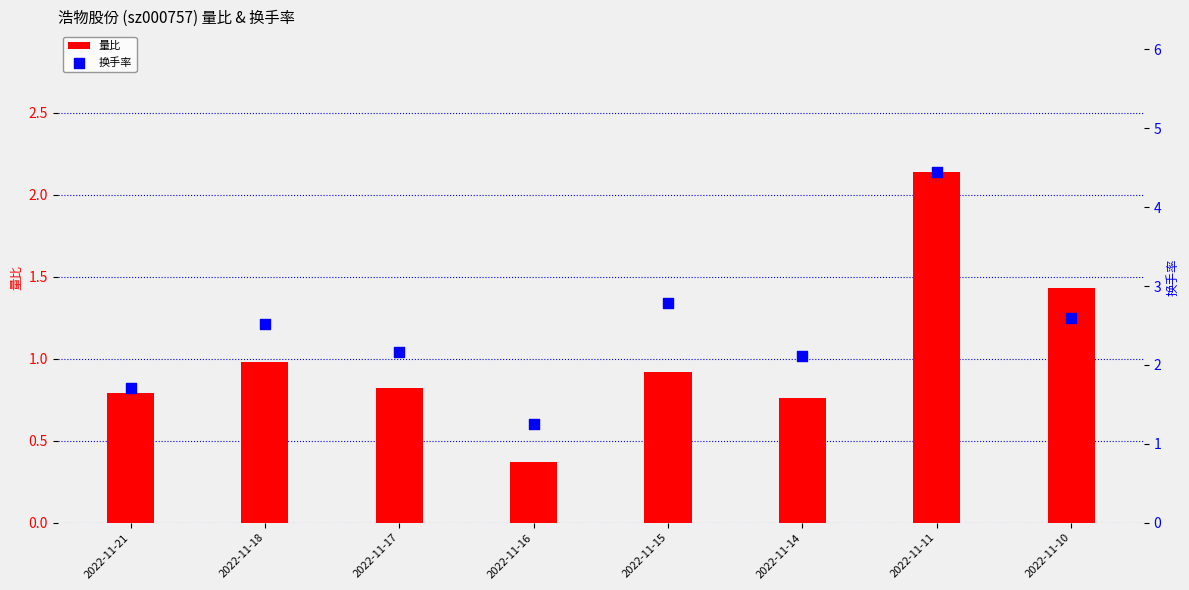

Which series reaches the maximum Y coordinate?

换手率